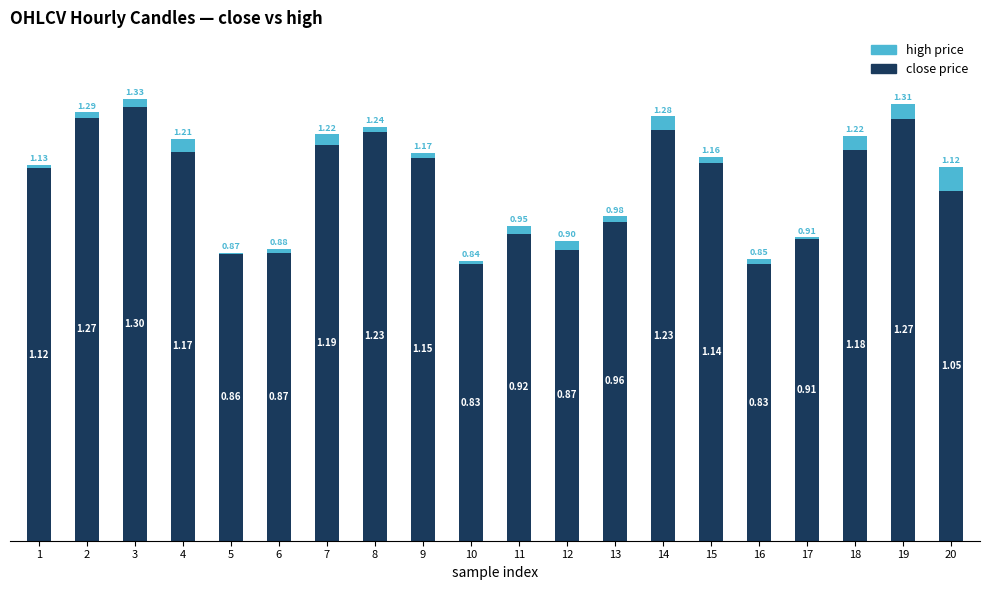

What is the sum of all close price values?

21.4